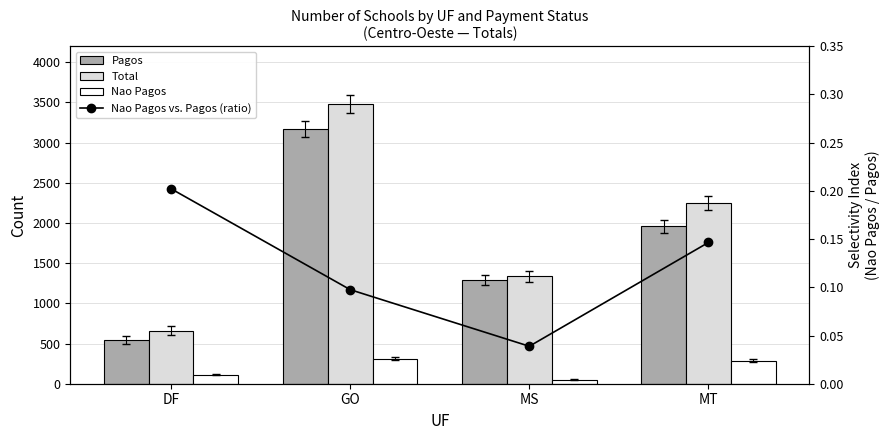

What is the sum of the Nao Pagos values at GO and MT?

596.0